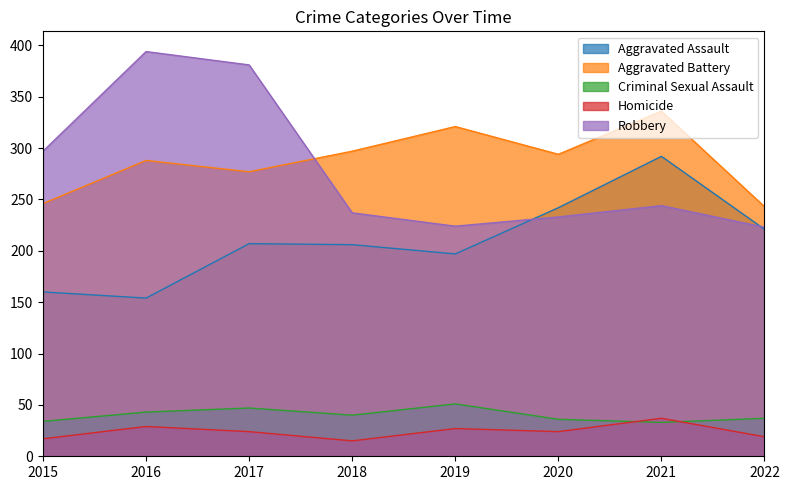

True or false: Aggravated Battery has a value of 294 at 2020.

True